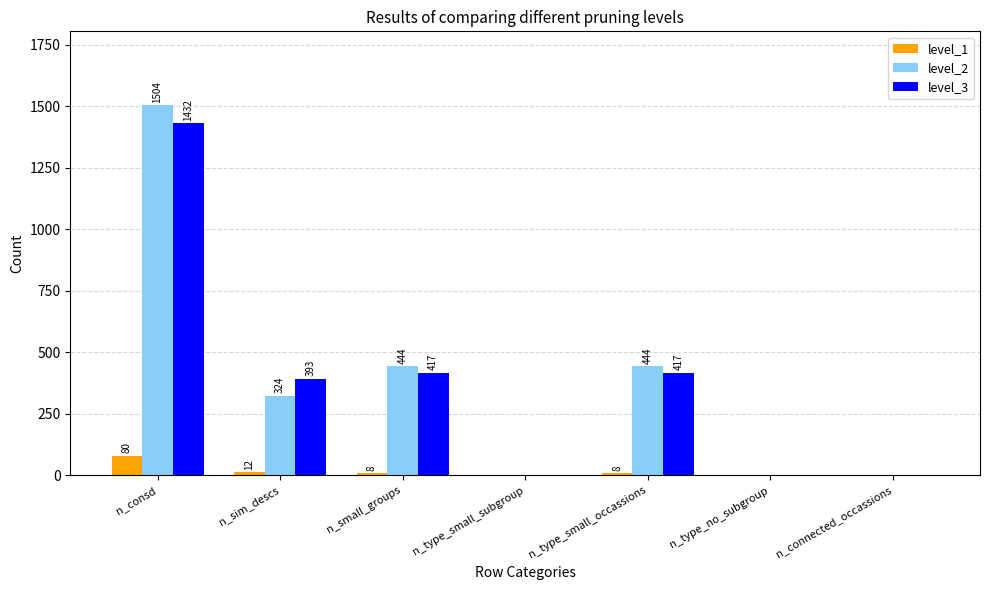

Which series changed the most between n_small_groups and n_connected_occassions?

level_2